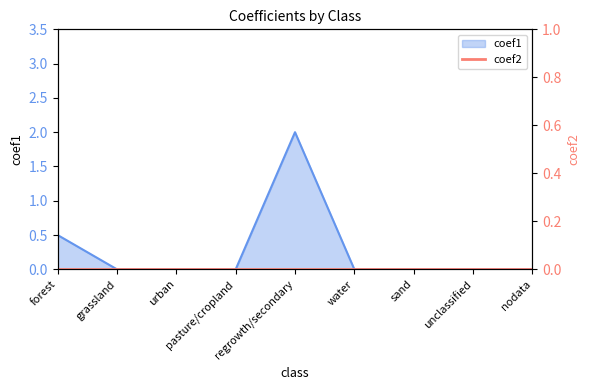

What position from the right is urban?

7